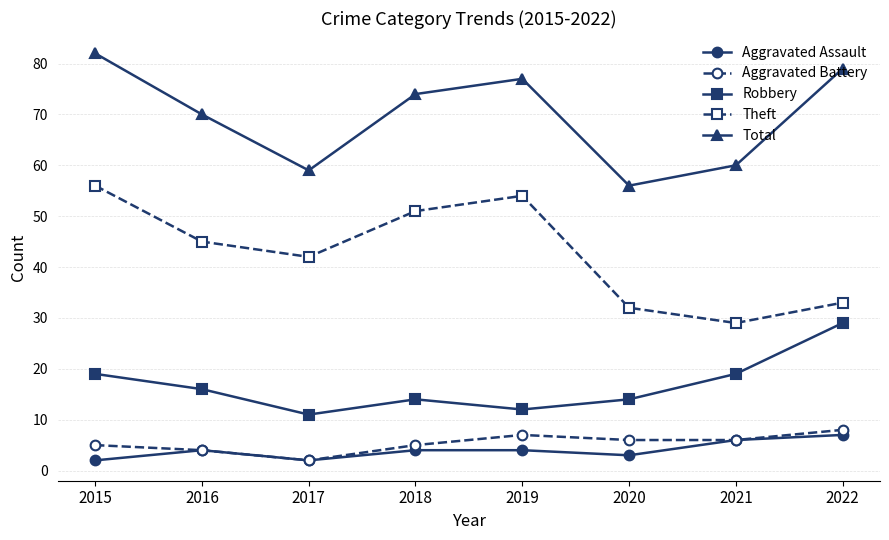

Does the chart display data point markers on the line(s)?

Yes